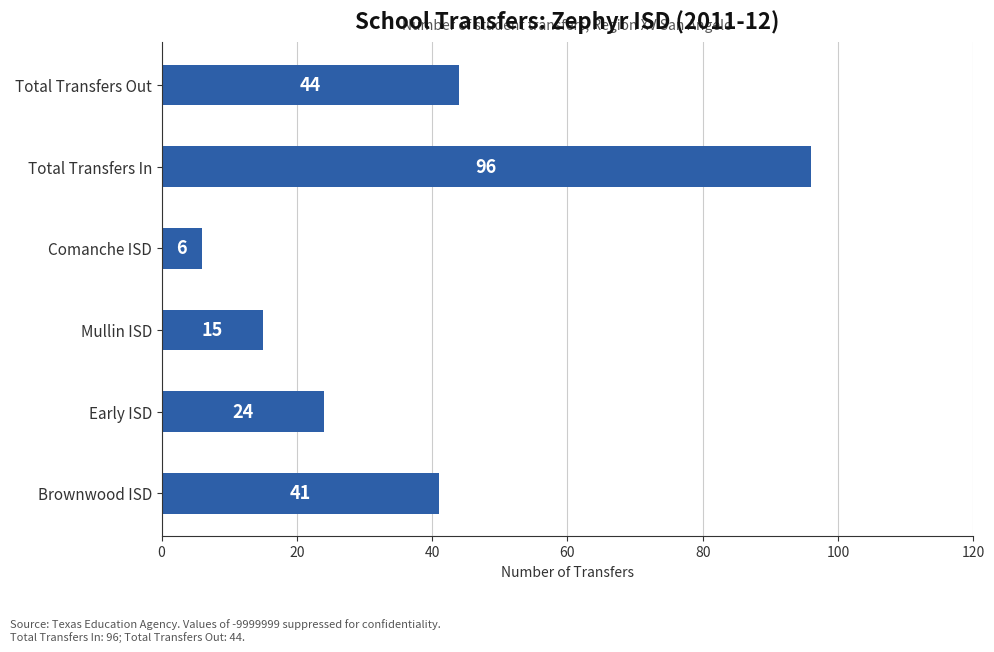

What is the average value?

38